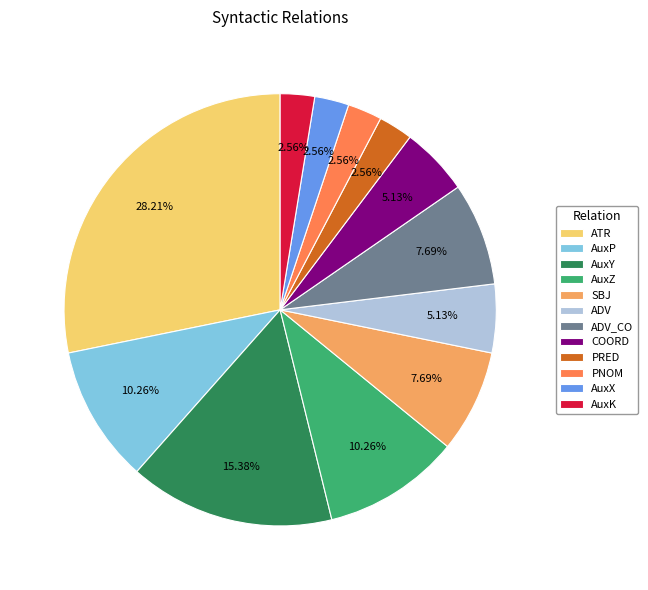

To the nearest percent, what is the difference between the PRED and AuxP slice percentages?

8%